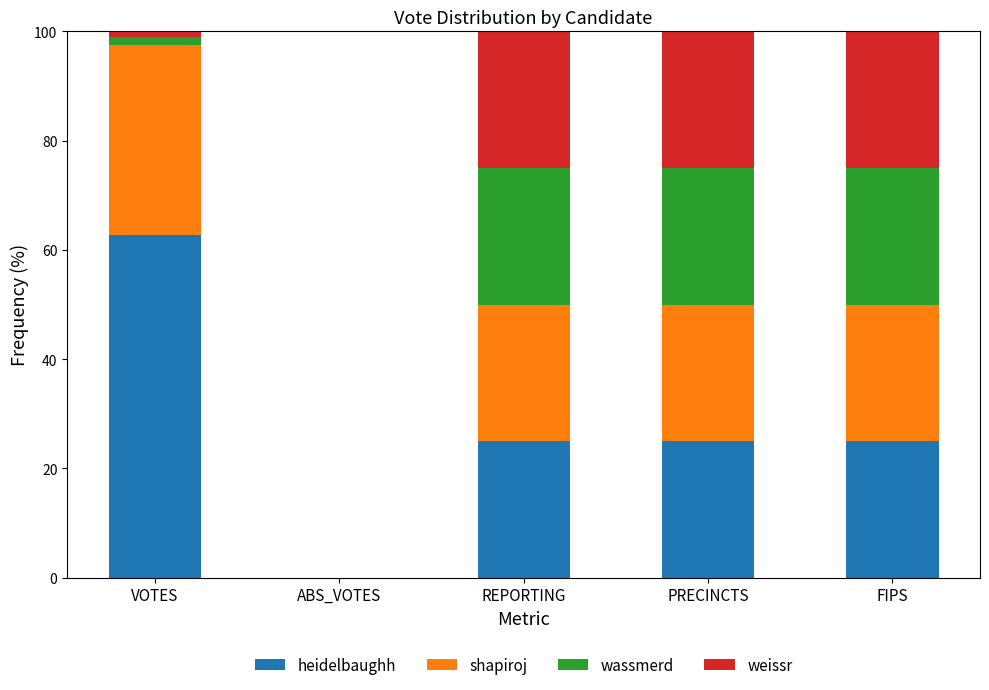

Reading left to right, list the values for the heidelbaughh series.

VOTES=62.7	ABS_VOTES=0.0	REPORTING=25.0	PRECINCTS=25.0	FIPS=25.0